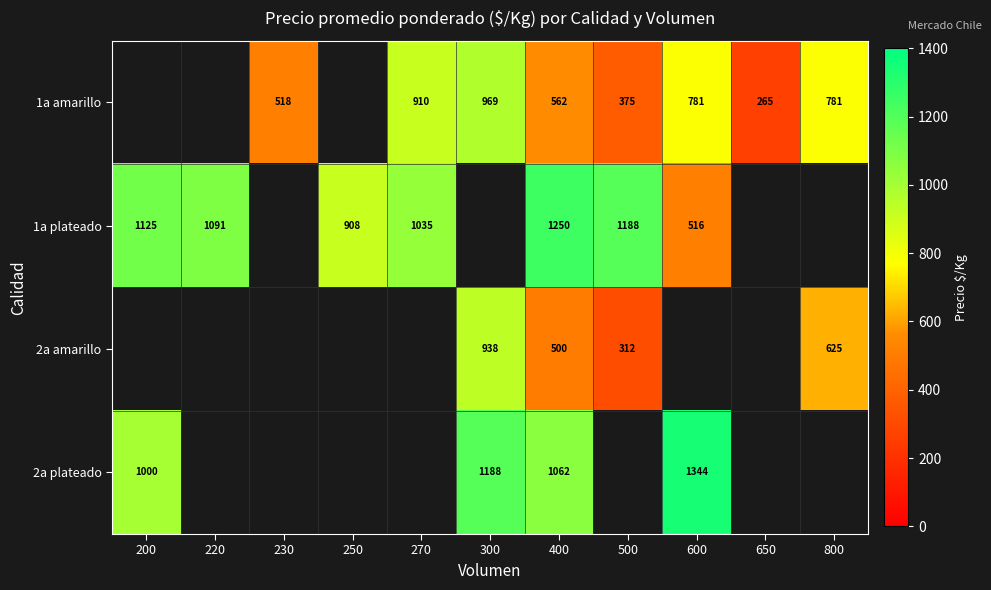

What is the difference between the highest and lowest values at 300?

250.0